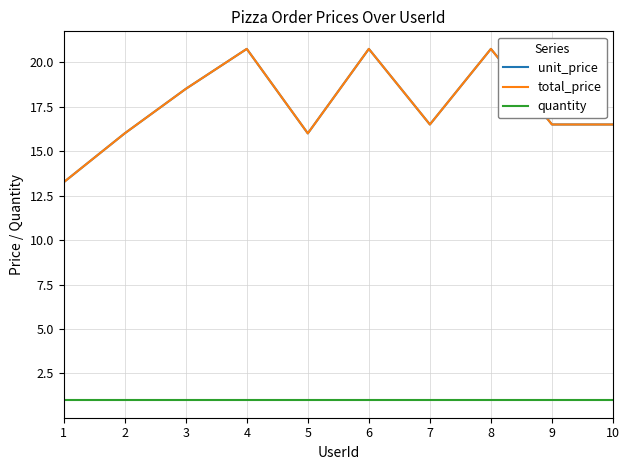

What is the smallest value displayed?

1.0